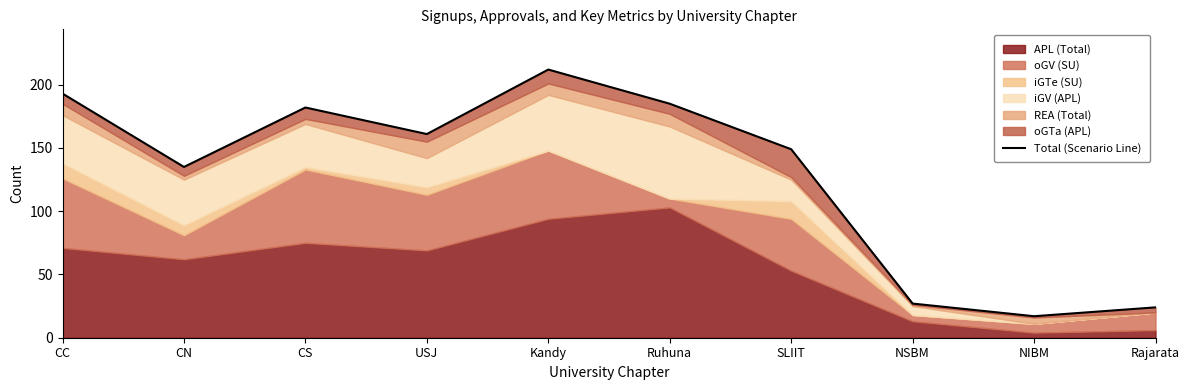

List the labels in order of value, smallest first.

NIBM, Rajarata, NSBM, CN, SLIIT, USJ, CS, Ruhuna, CC, Kandy